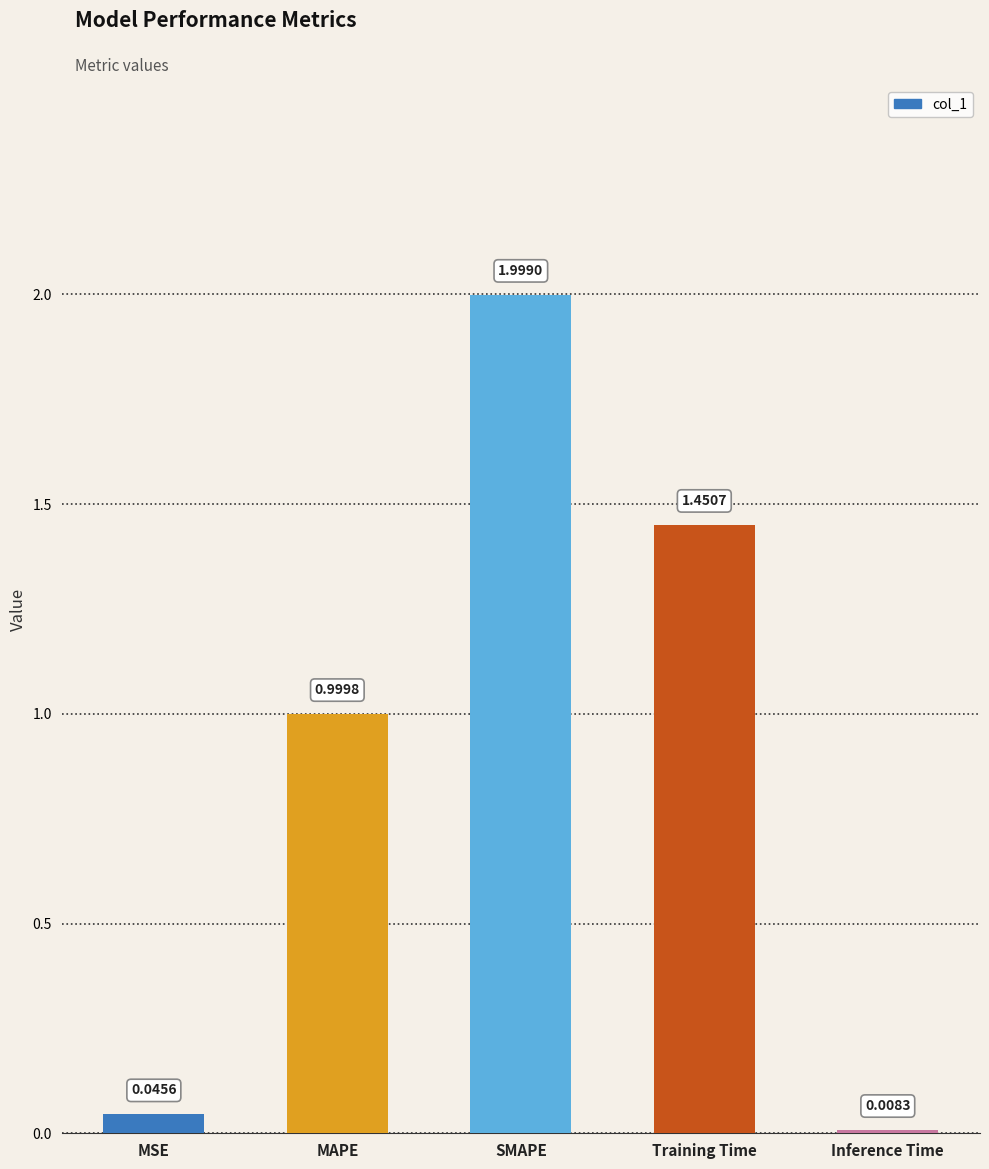

What is the difference between the second highest and second lowest values?

1.4